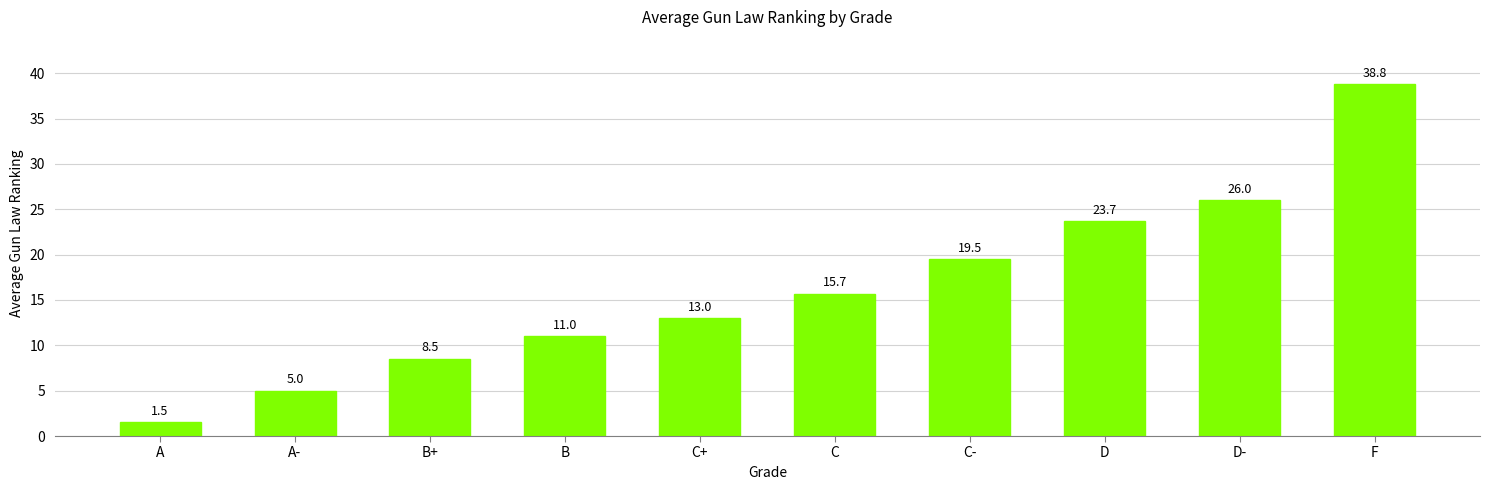

True or false: the data shows 11.0 at B.

True